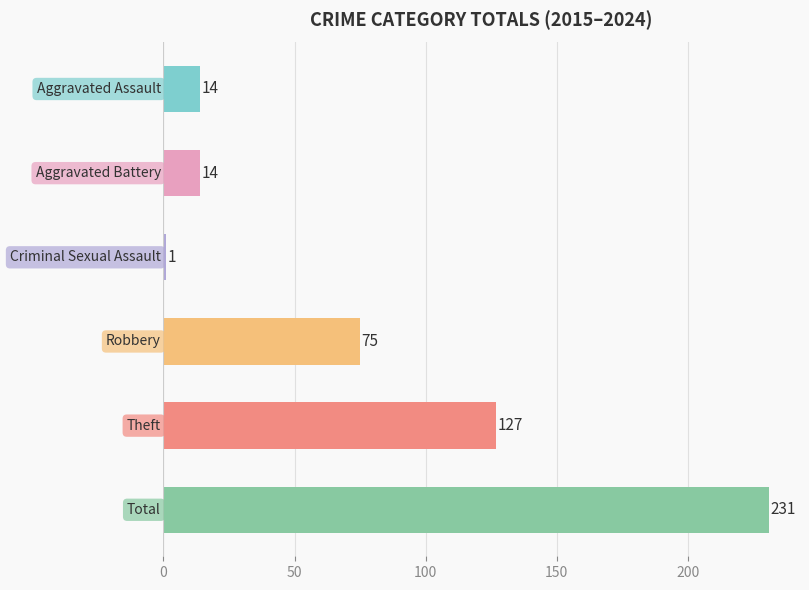

What is the difference between the maximum and minimum values?

230